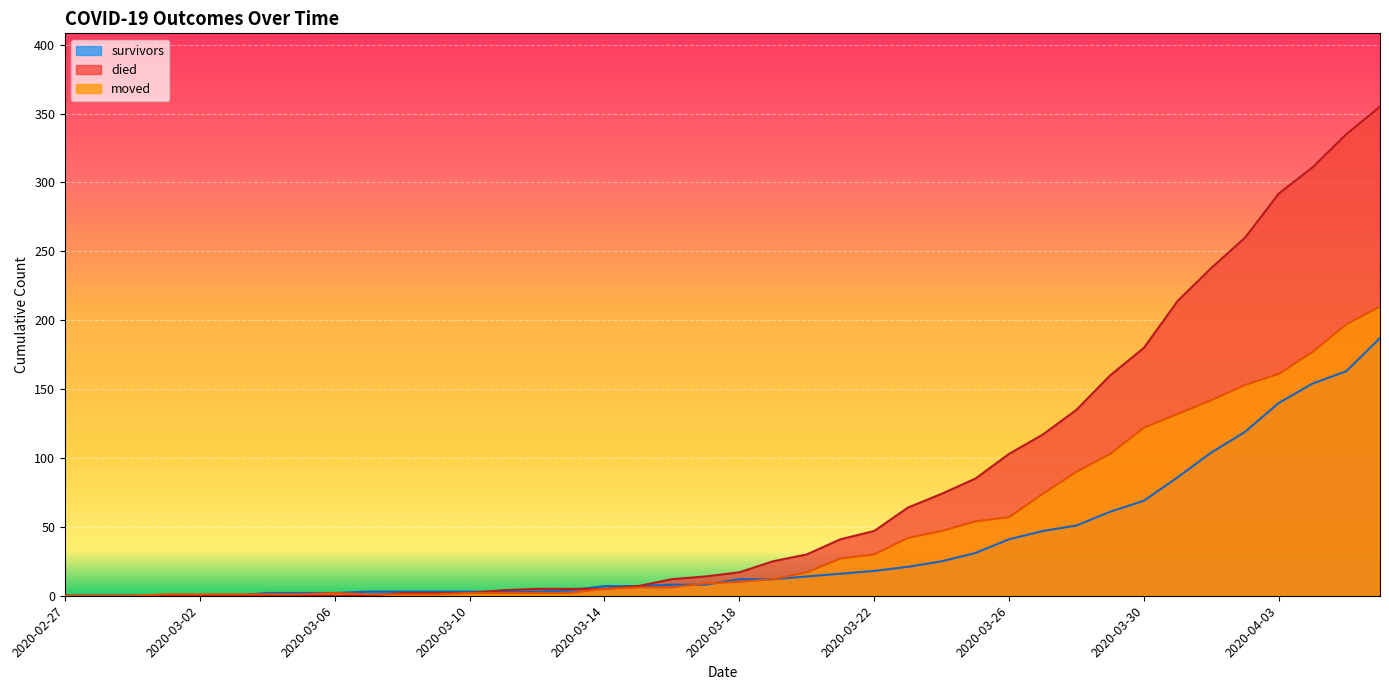

The value of survivors at 2020-03-12 is 3. True or false?

True